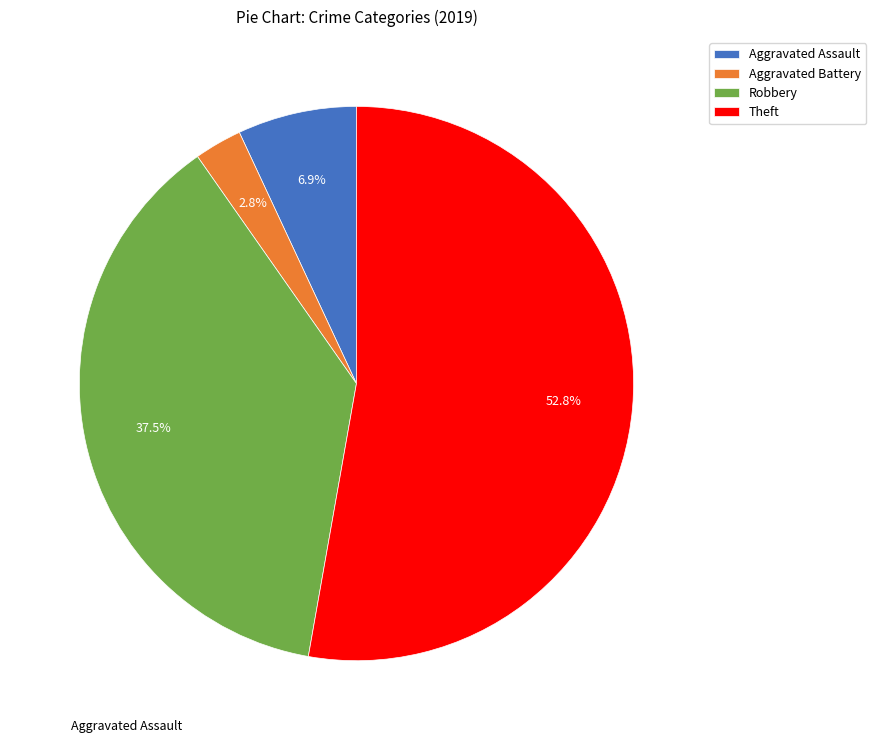

Approximately how many times larger is the value at Aggravated Battery compared to Theft?

0.1